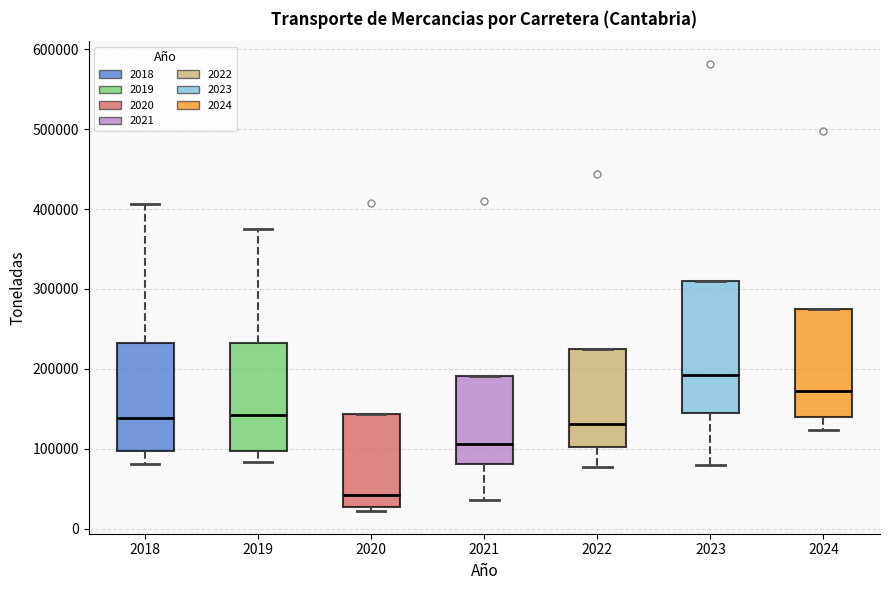

Reading left to right, read every box against the y-axis: the position of its median line, the range the box covers, and the ends of its whiskers. The values are not printed on the chart, so give them approximately, as read against the axis.

2018: median 140000, box 100000 to 230000, whiskers 80000 to 410000
2019: median 140000, box 100000 to 230000, whiskers 80000 to 380000
2020: median 40000, box 30000 to 140000, whiskers 20000 to 140000
2021: median 110000, box 80000 to 190000, whiskers 40000 to 190000
2022: median 130000, box 100000 to 220000, whiskers 80000 to 220000
2023: median 190000, box 150000 to 310000, whiskers 80000 to 310000
2024: median 170000, box 140000 to 270000, whiskers 120000 to 270000